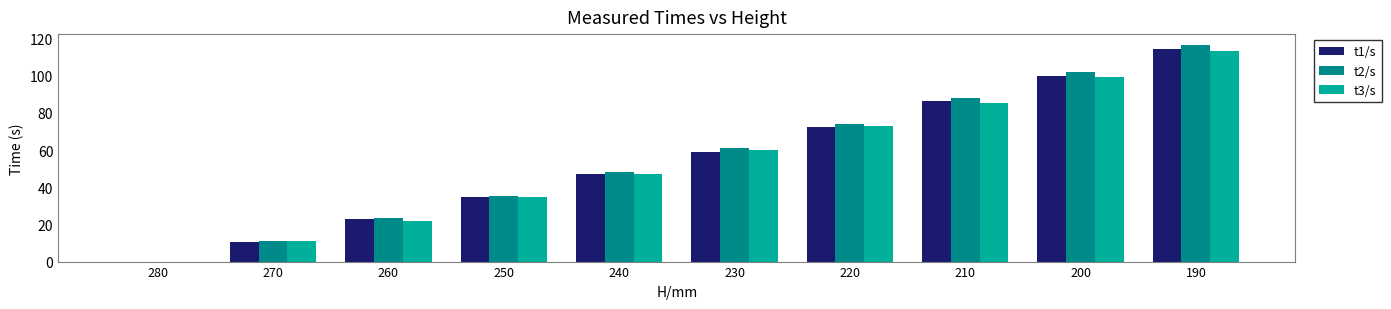

Reading left to right, extract all data points from this chart.

t1/s: 280=0.0	270=10.3	260=23.0	250=34.7	240=47.1	230=59.1	220=72.3	210=86.5	200=100.1	190=114.6
t2/s: 280=0.0	270=11.2	260=23.5	250=35.1	240=48.2	230=60.9	220=73.9	210=87.9	200=102.3	190=116.6
t3/s: 280=0.0	270=10.9	260=21.9	250=35.0	240=47.3	230=59.9	220=72.8	210=85.4	200=99.4	190=113.4